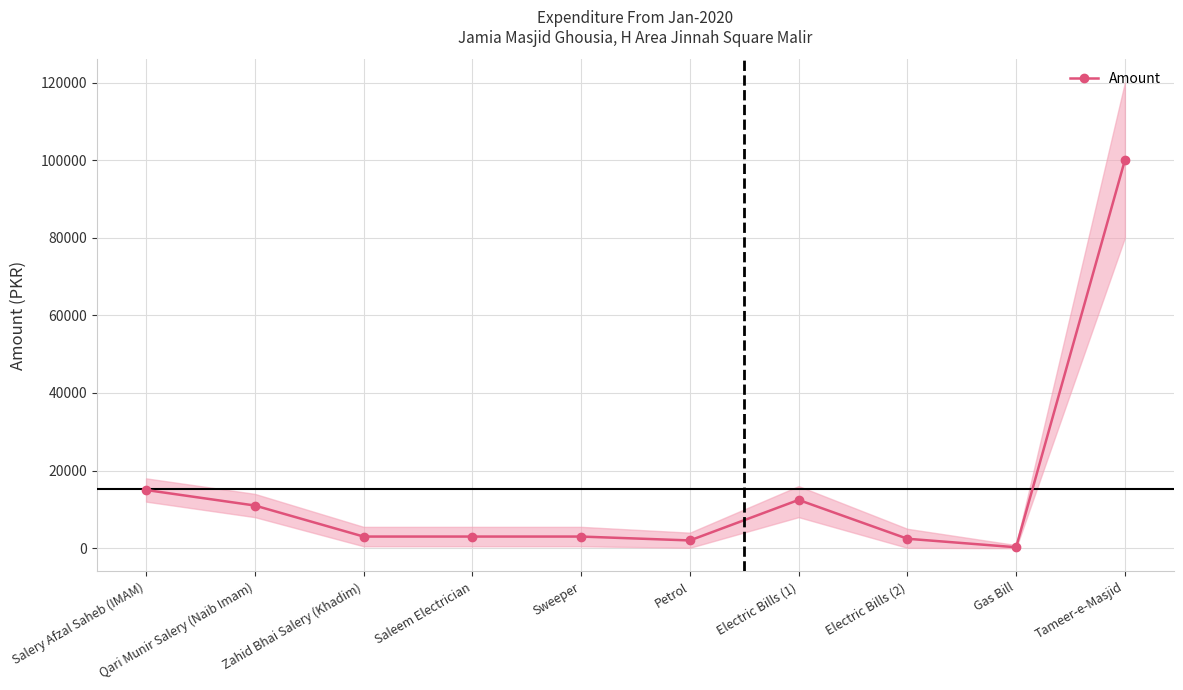

Approximately how many times larger is the value at Salery Afzal Saheb (IMAM) compared to Saleem Electrician?

5.0